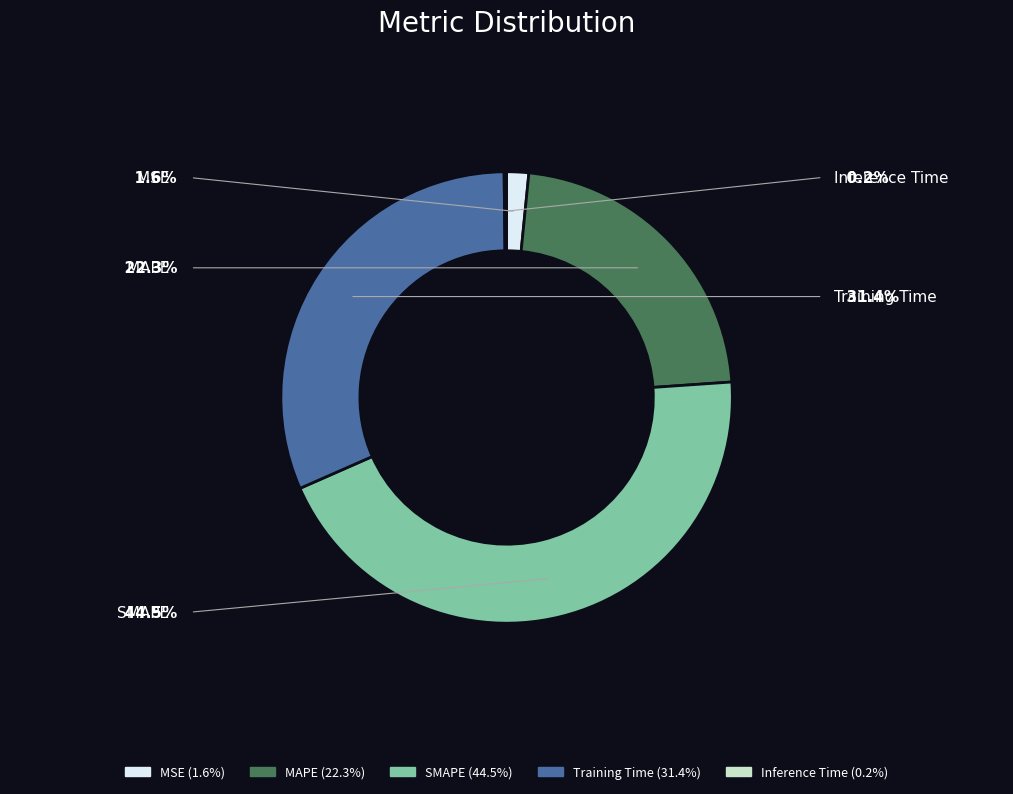

Does MSE account for over 50% of the chart?

No